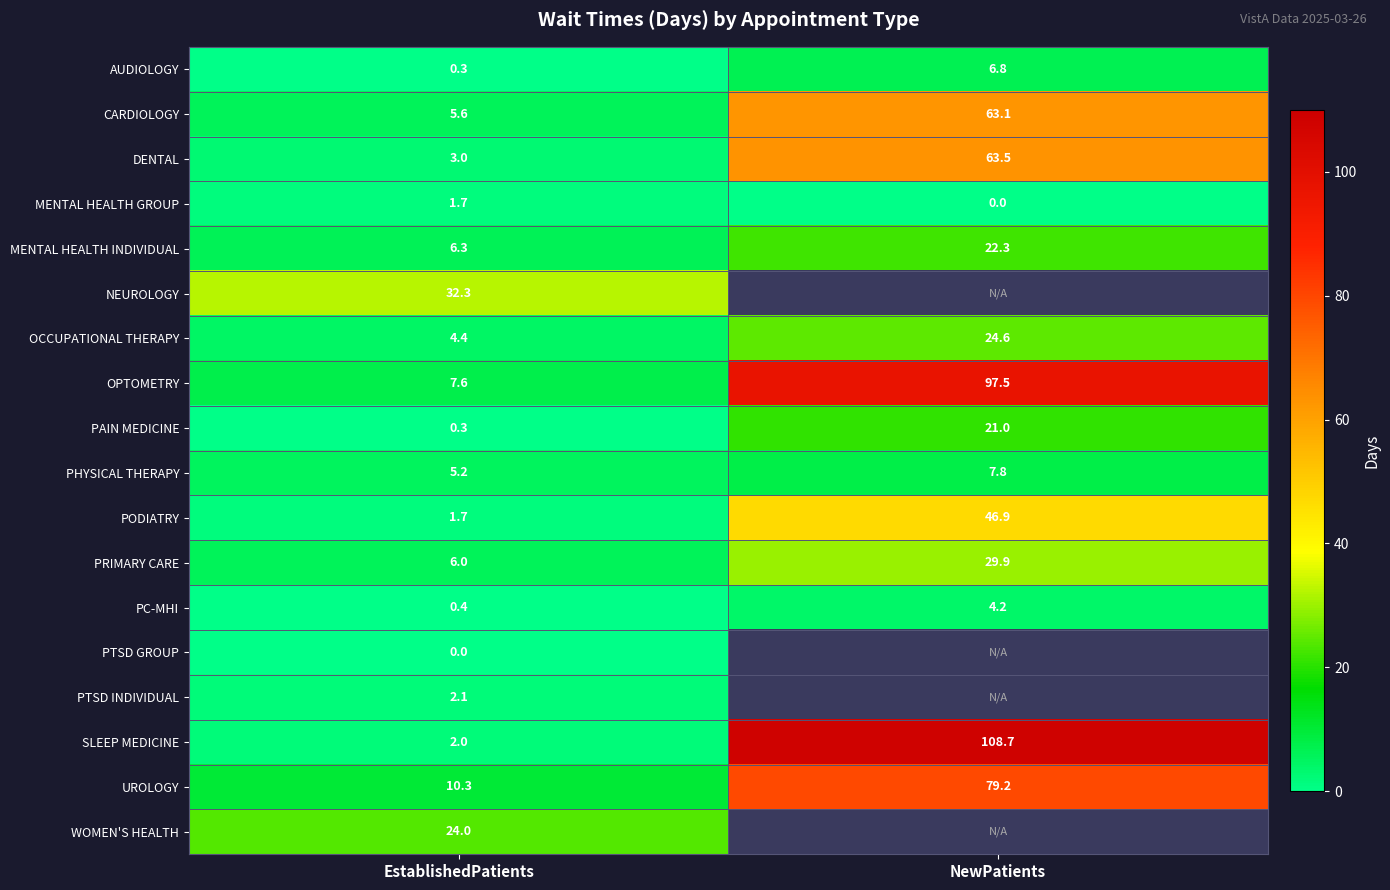

What is the sum of the PC-MHI values at EstablishedPatients and NewPatients?

4.6